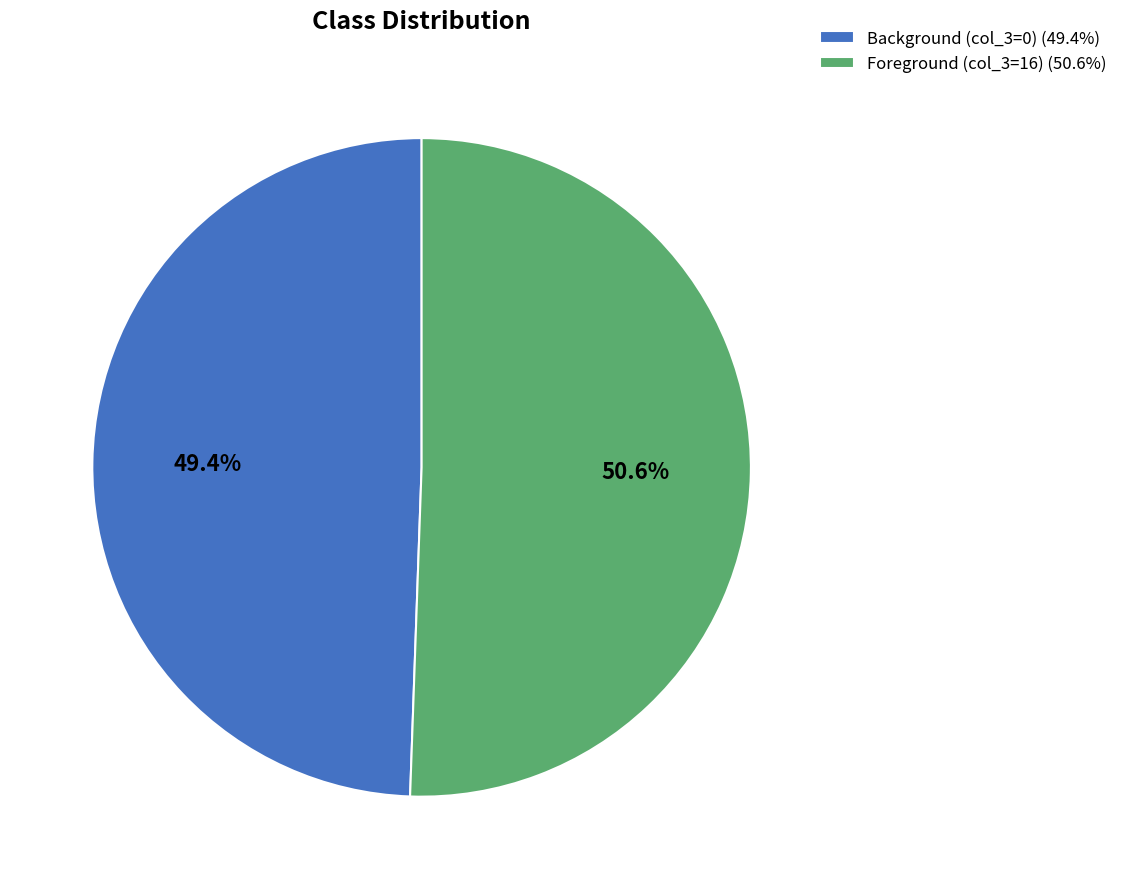

Between Background (col_3=0) (49.4%) and Foreground (col_3=16) (50.6%), which is larger?

Foreground (col_3=16) (50.6%)